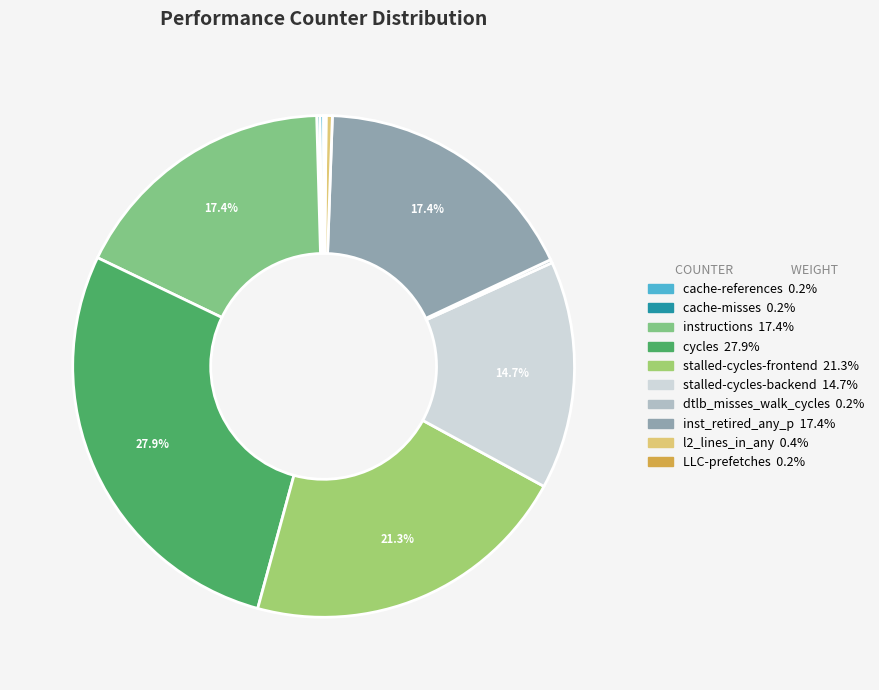

To the nearest percent, what is the difference between the largest and smallest slice percentages?

28%